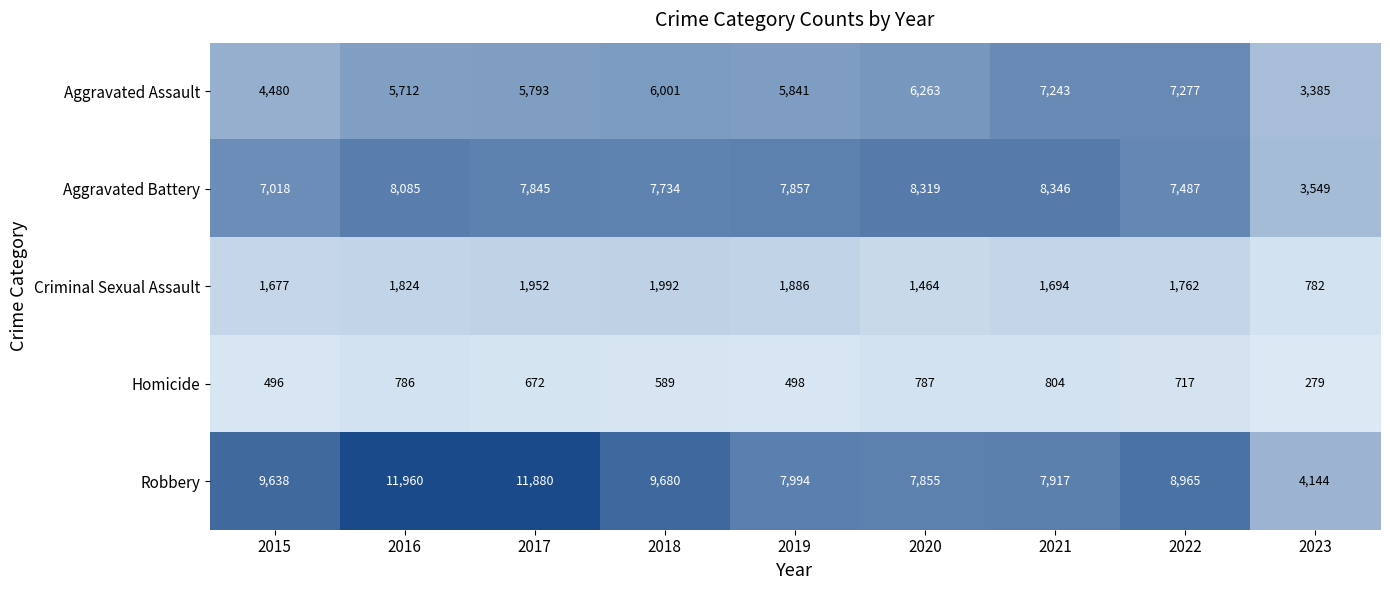

At which label is Aggravated Battery closest to 5947?

2015